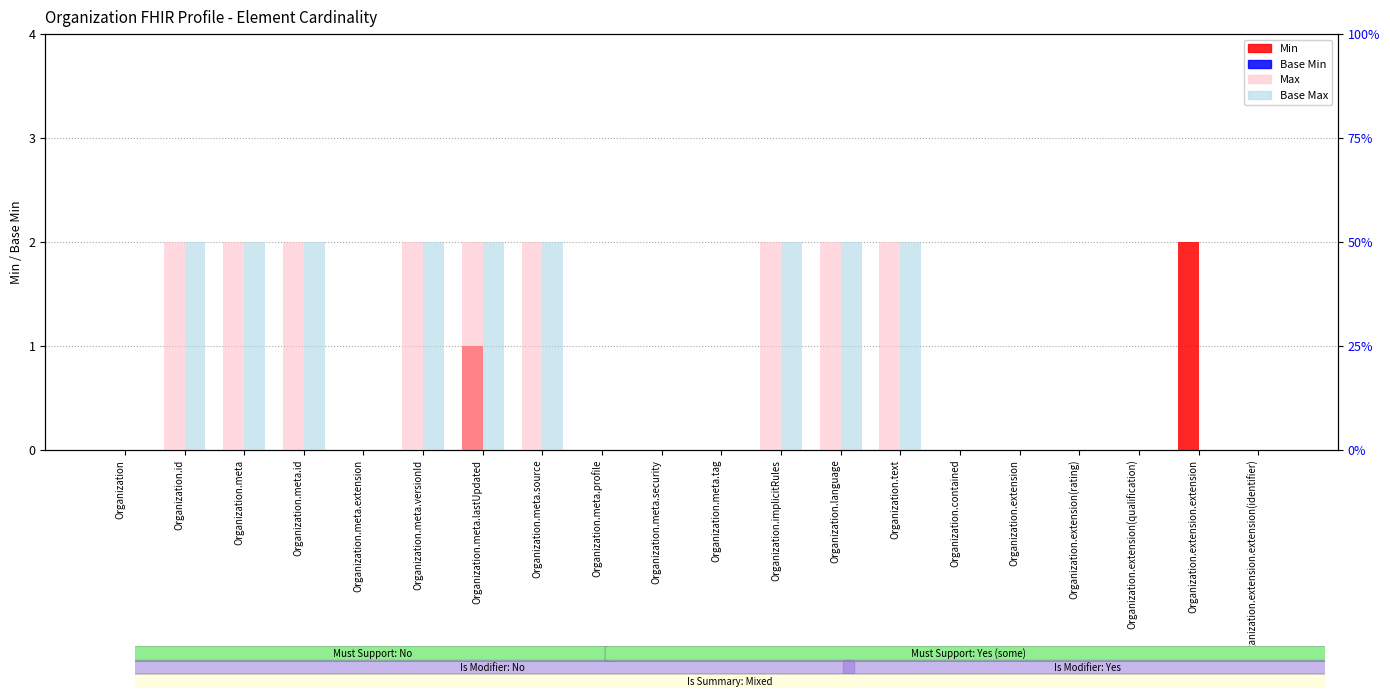

Where is Min nearest to the value 1?

Organization.meta.lastUpdated